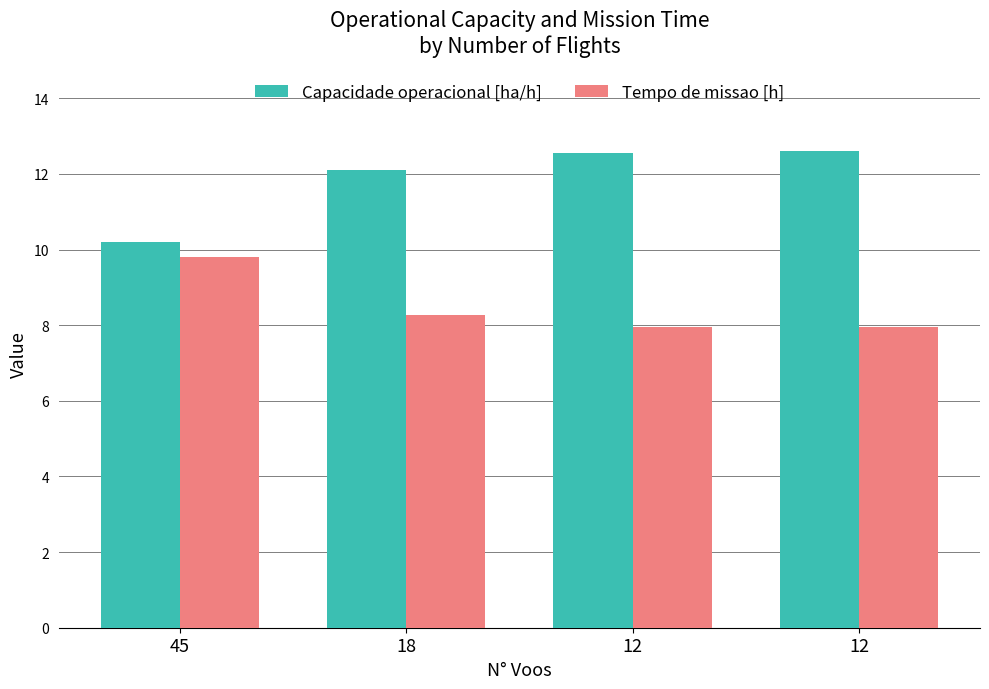

The Tempo de missao [h] series shows 8.0 at 12. True or false?

True